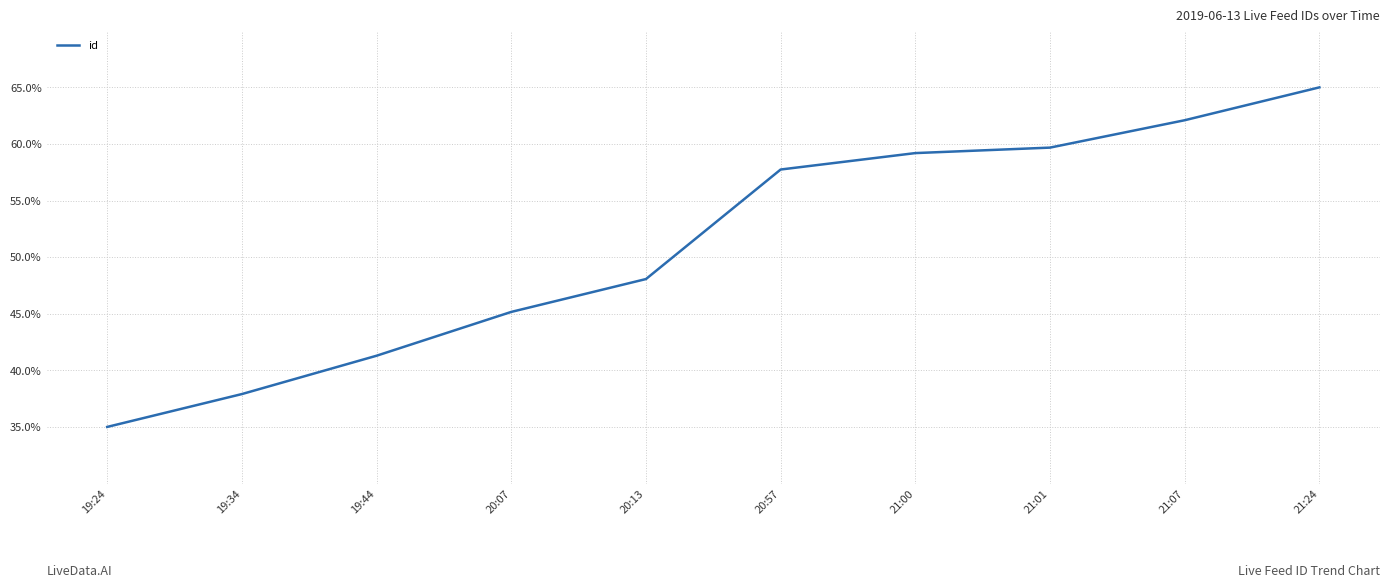

What is the change in value from 19:24 to 21:24?

+30.0